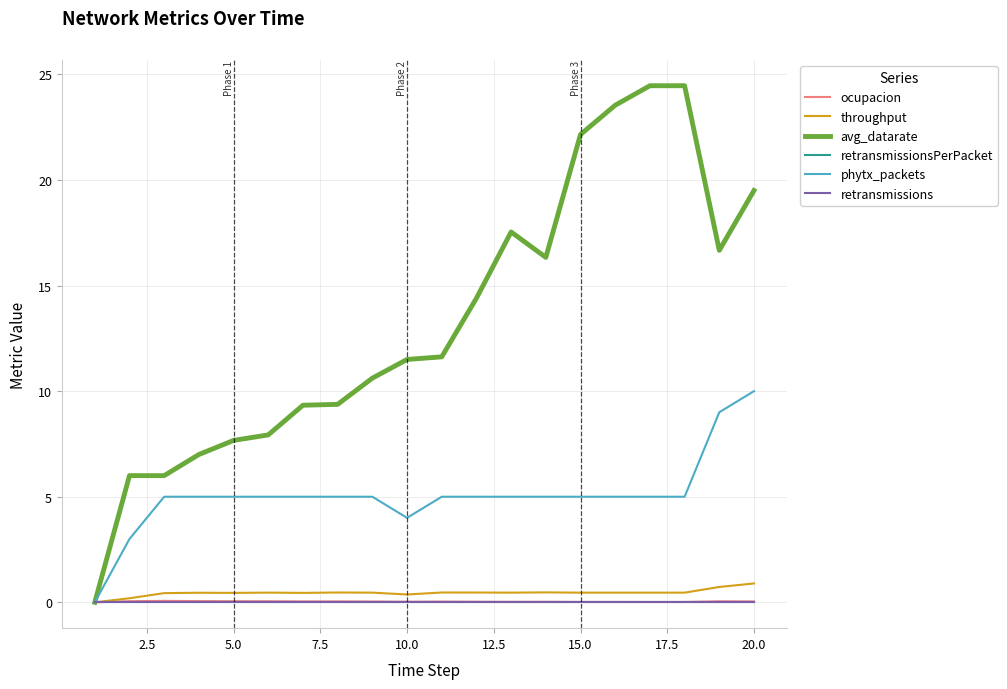

Does the chart display data point markers on the line(s)?

No